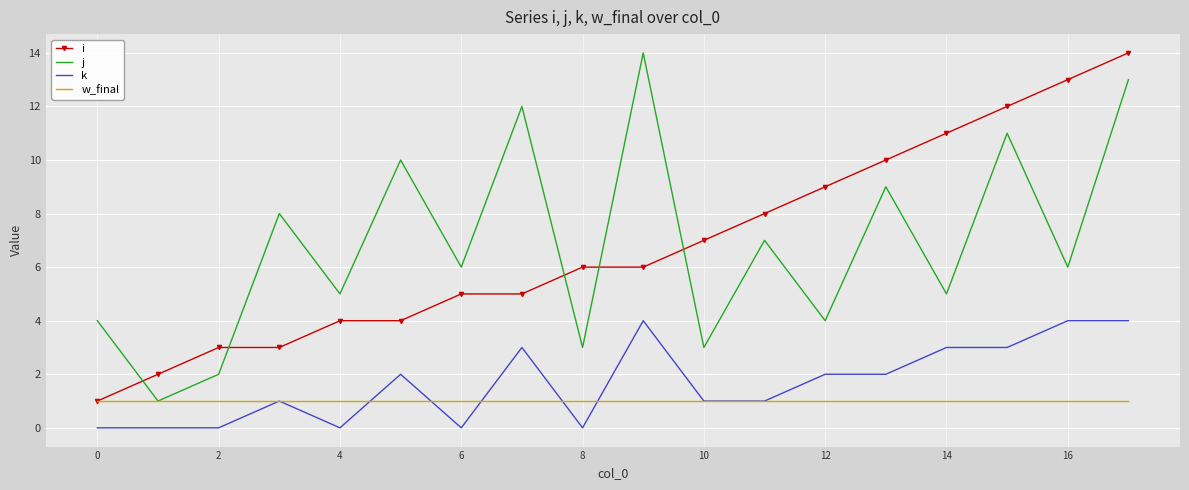

What is the highest value of the k series?

4